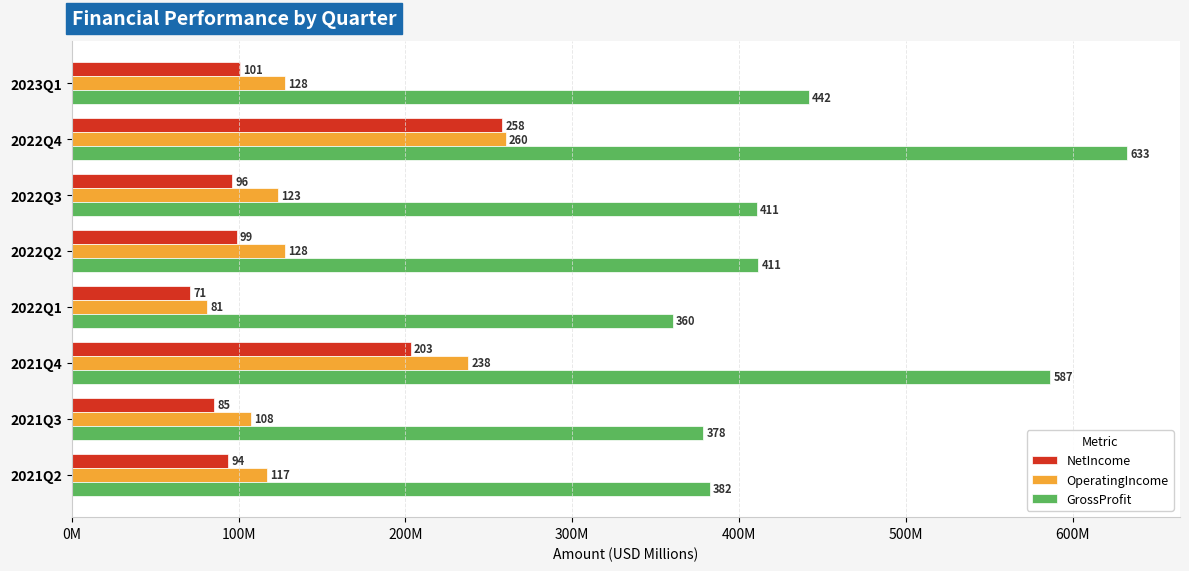

What is the minimum value shown in the chart?

71.0